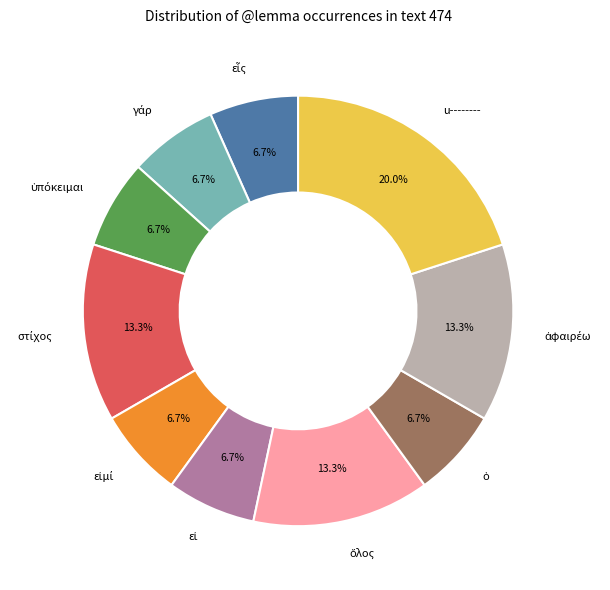

Is there any slice that represents more than half of the pie?

No